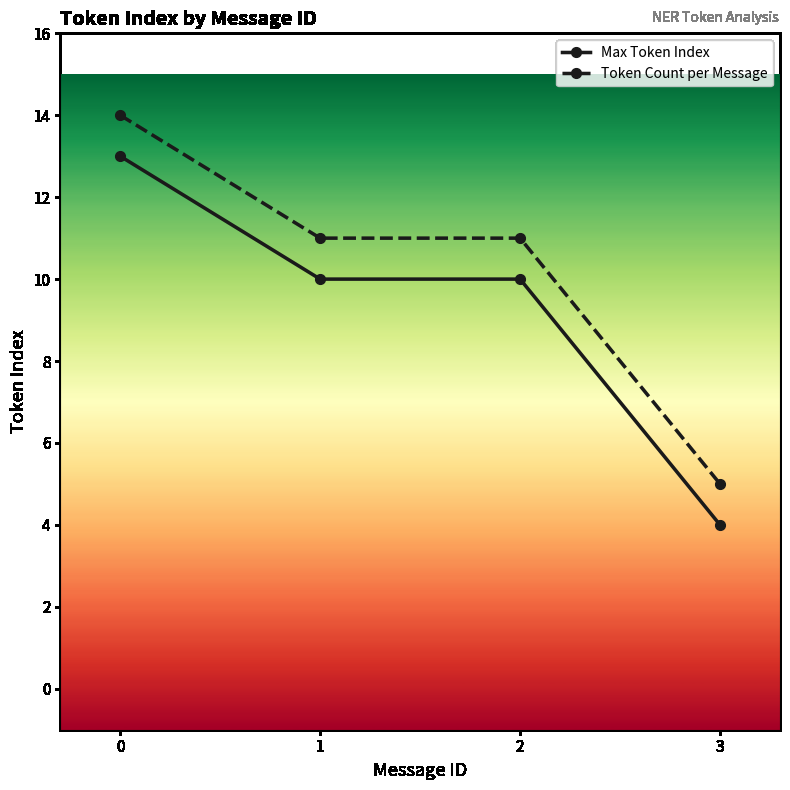

What is the value of the Max Token Index point at the 1st from the left?

13